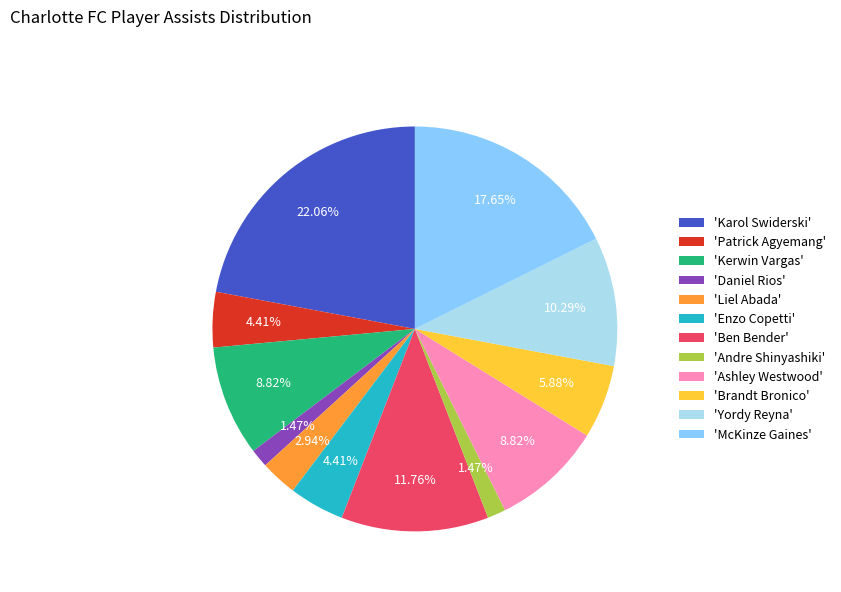

Do 'Karol Swiderski' and 'Liel Abada' together represent more than half of the pie?

No